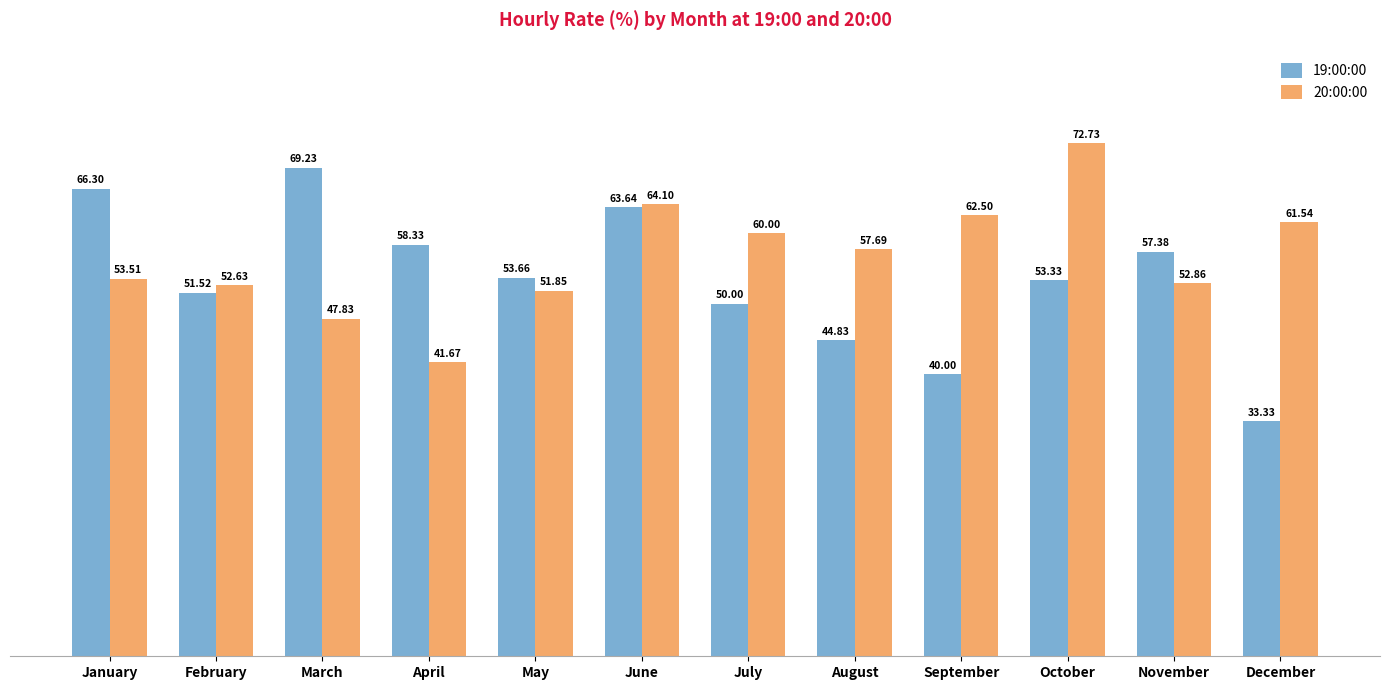

How many data points in 20:00:00 are above 57?

6